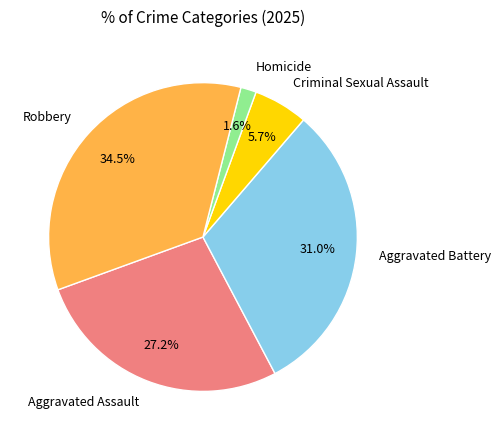

Between Aggravated Battery and Criminal Sexual Assault, which is larger?

Aggravated Battery